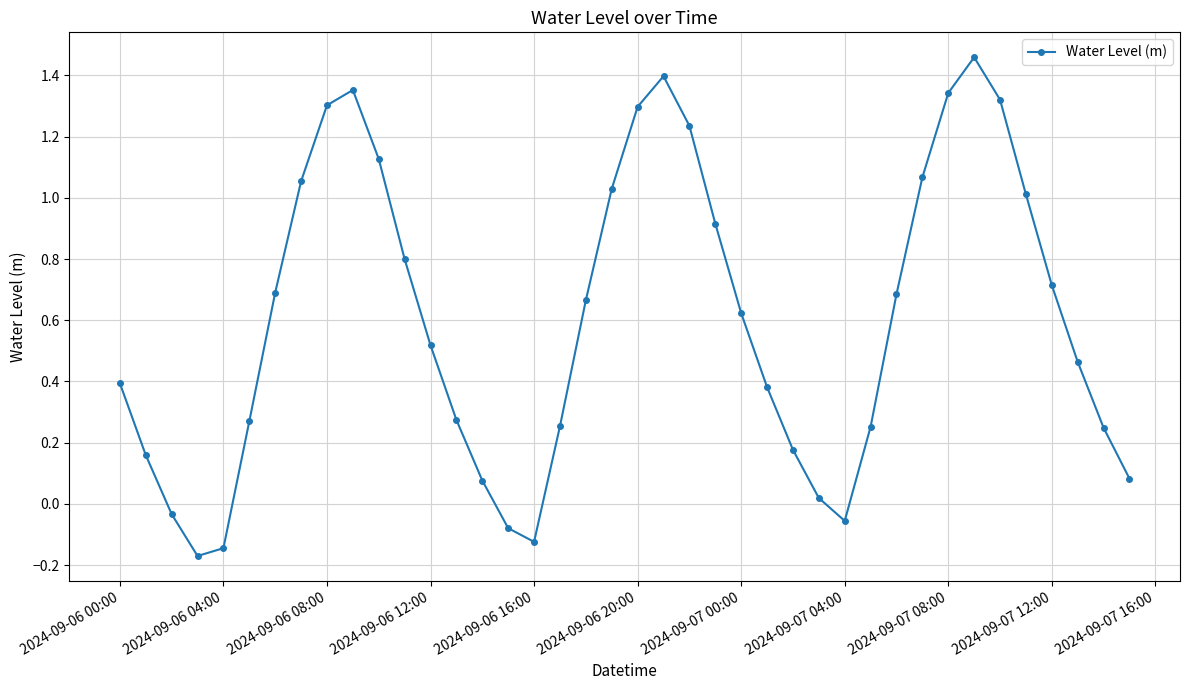

What is the sum of all values?

24.1